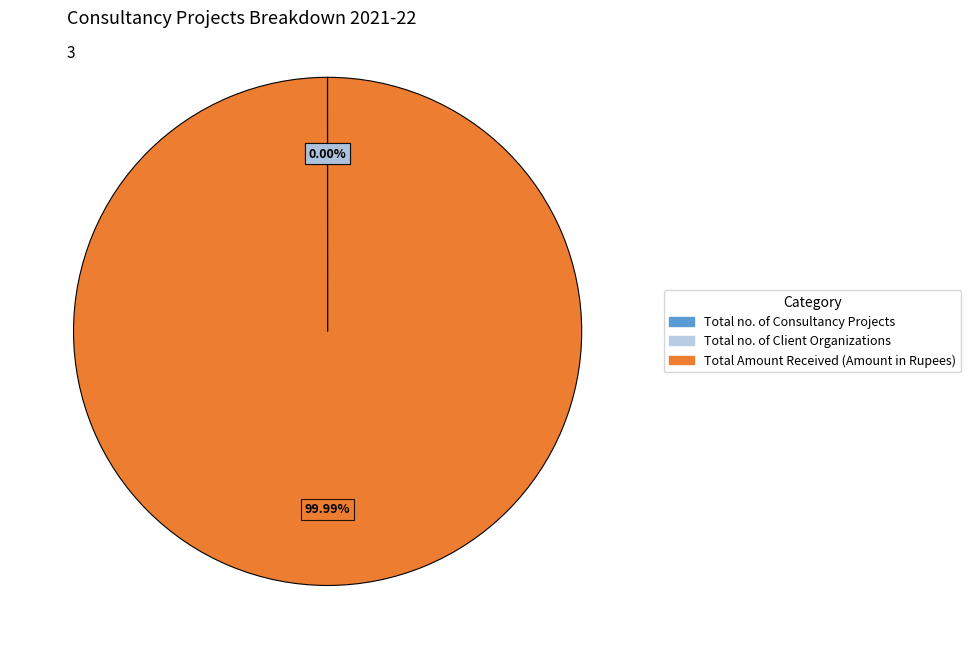

What is the largest slice in the pie chart?

Total Amount Received (Amount in Rupees)